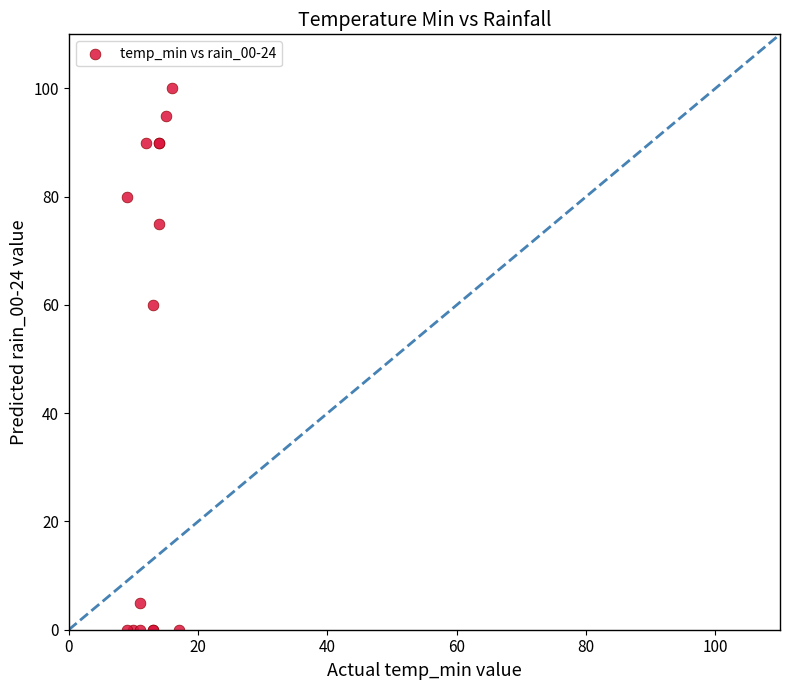

What Y value in the scatter plot is closest to 50?

60